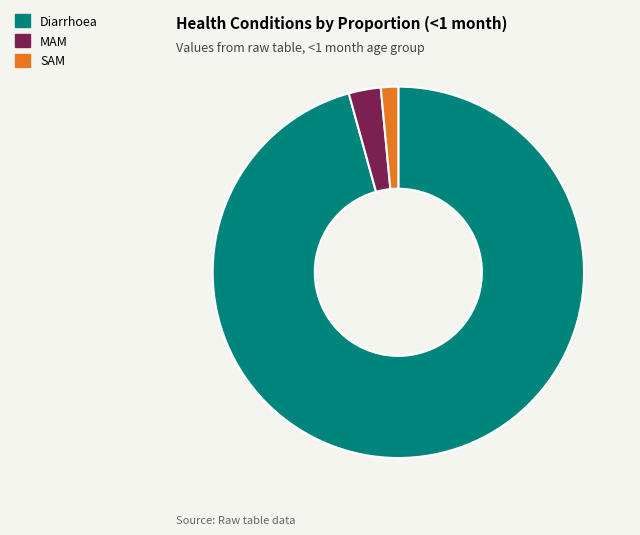

Rank the categories by value from highest to lowest.

Diarrhoea, MAM, SAM